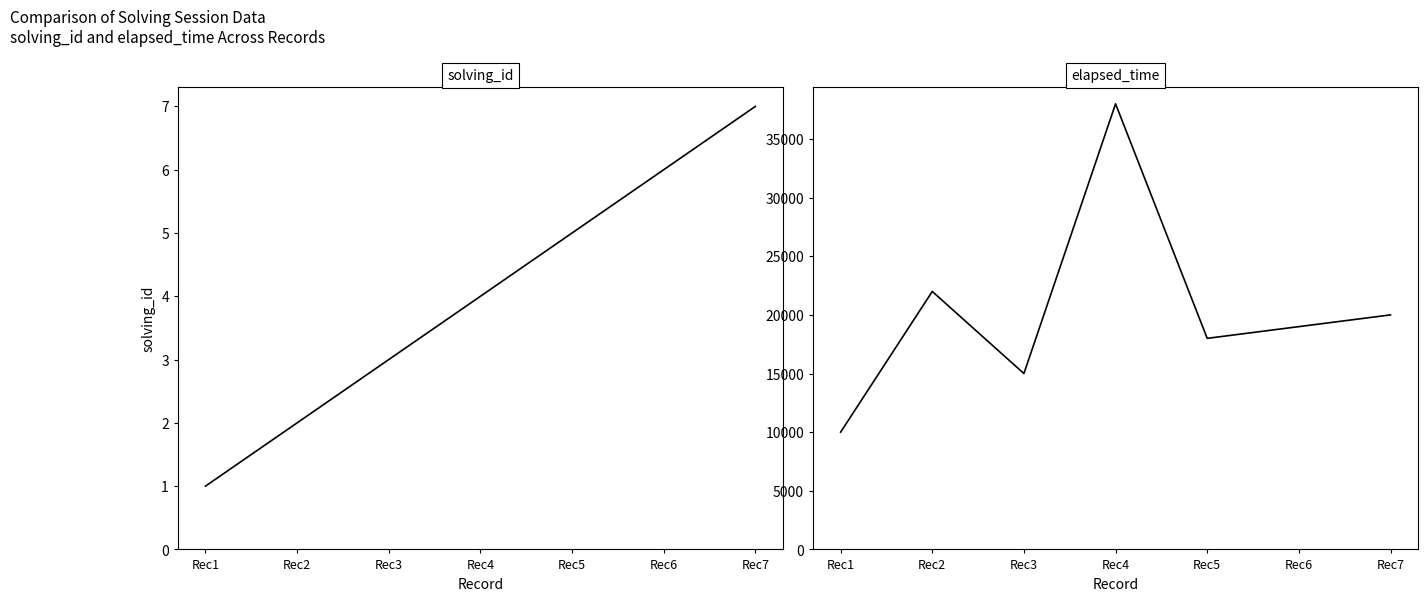

At which label does elapsed_time reach its minimum?

Rec1